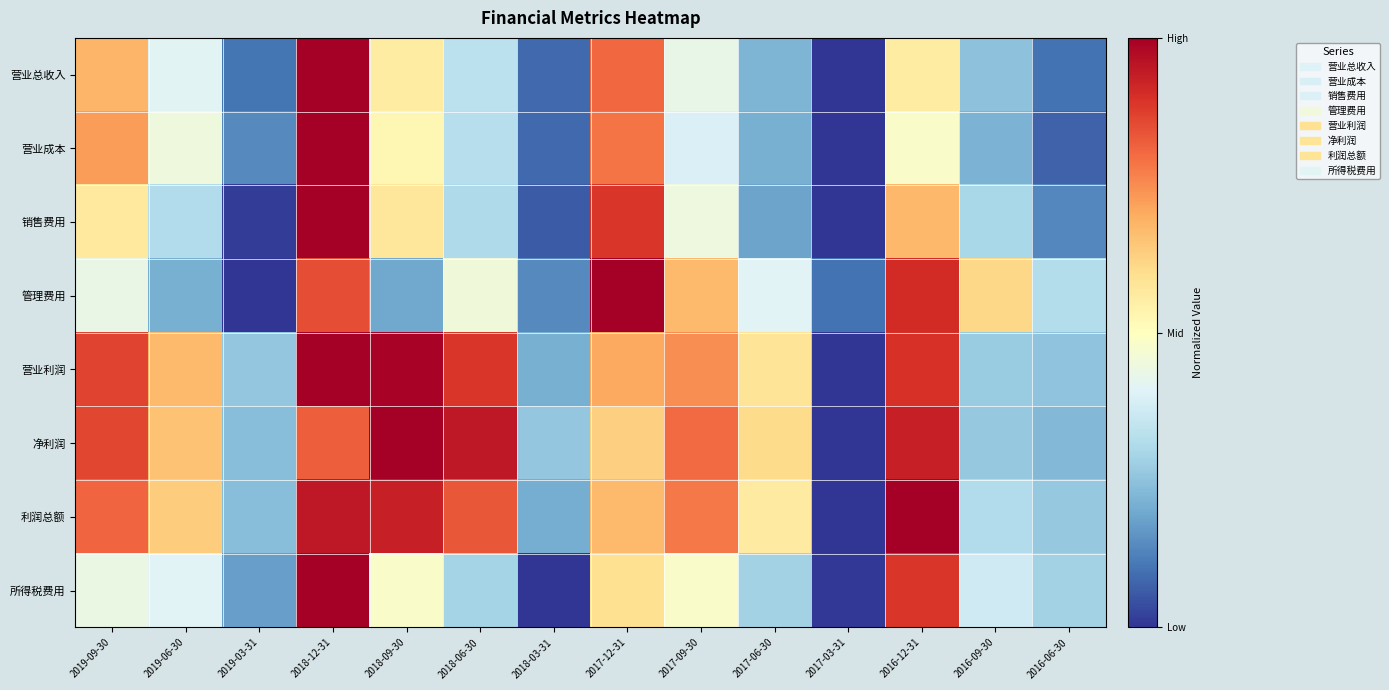

What is the spread (max minus min) of values at 2017-06-30?

0.4